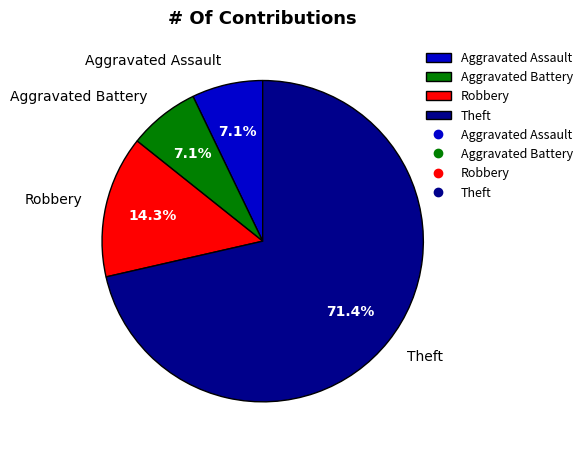

How much of the chart is everything except Robbery?

85.7%